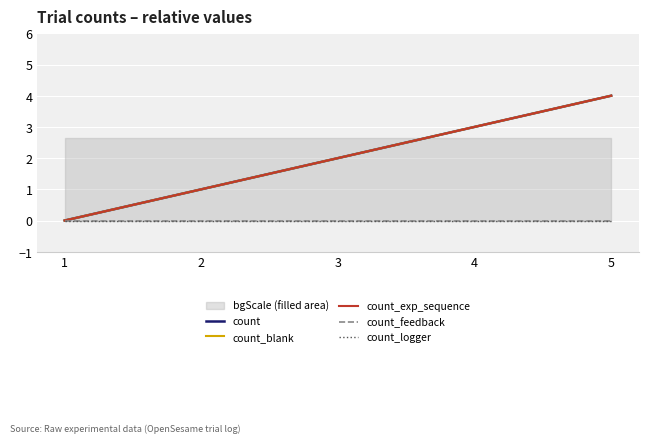

Reading left to right, what are all the values shown in this chart?

count: 1=0	2=1	3=2	4=3	5=4
count_blank: 1=0	2=1	3=2	4=3	5=4
count_exp_sequence: 1=0	2=1	3=2	4=3	5=4
count_feedback: 1=0	2=0	3=0	4=0	5=0
count_logger: 1=0	2=0	3=0	4=0	5=0